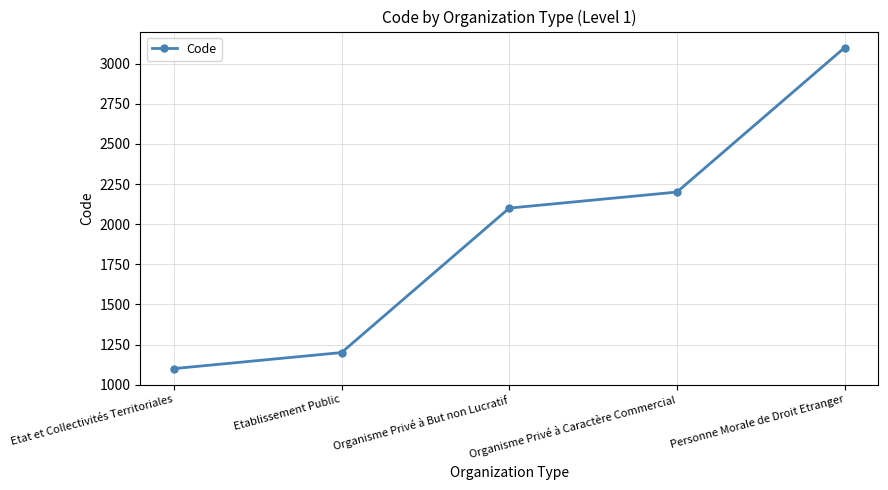

Reading right to left, what are all the values shown in this chart?

3100	2200	2100	1200	1100